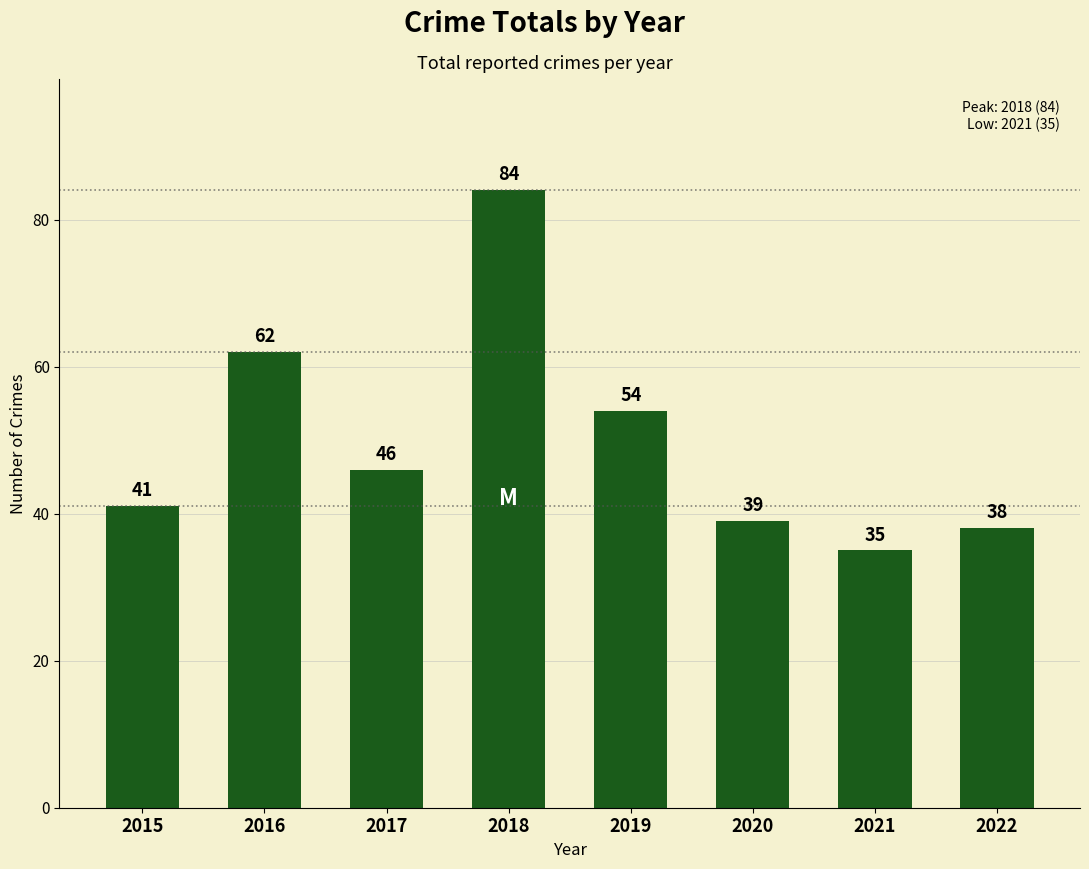

What is the difference between the values at 2020 and 2021?

4